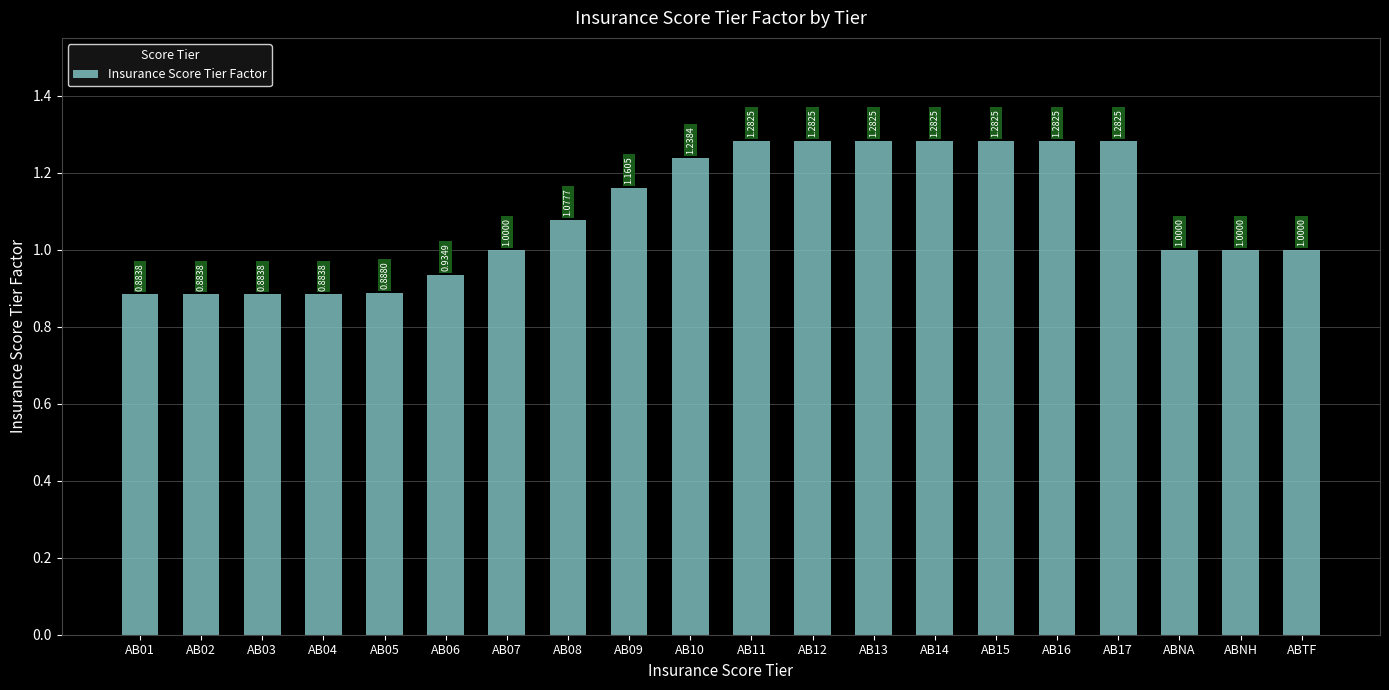

What is the difference between the second highest and minimum values?

0.4